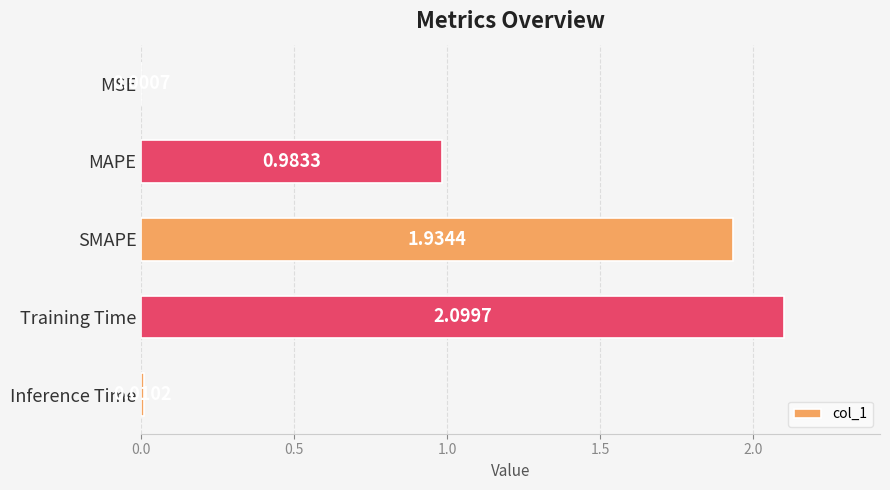

Which label corresponds to the largest value in the chart?

Training Time